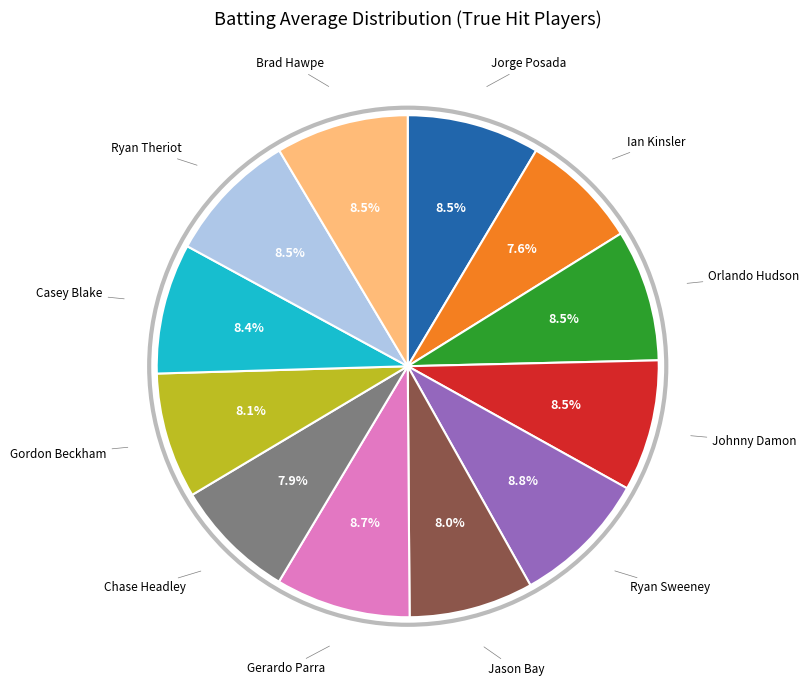

Does any single category account for the majority?

No